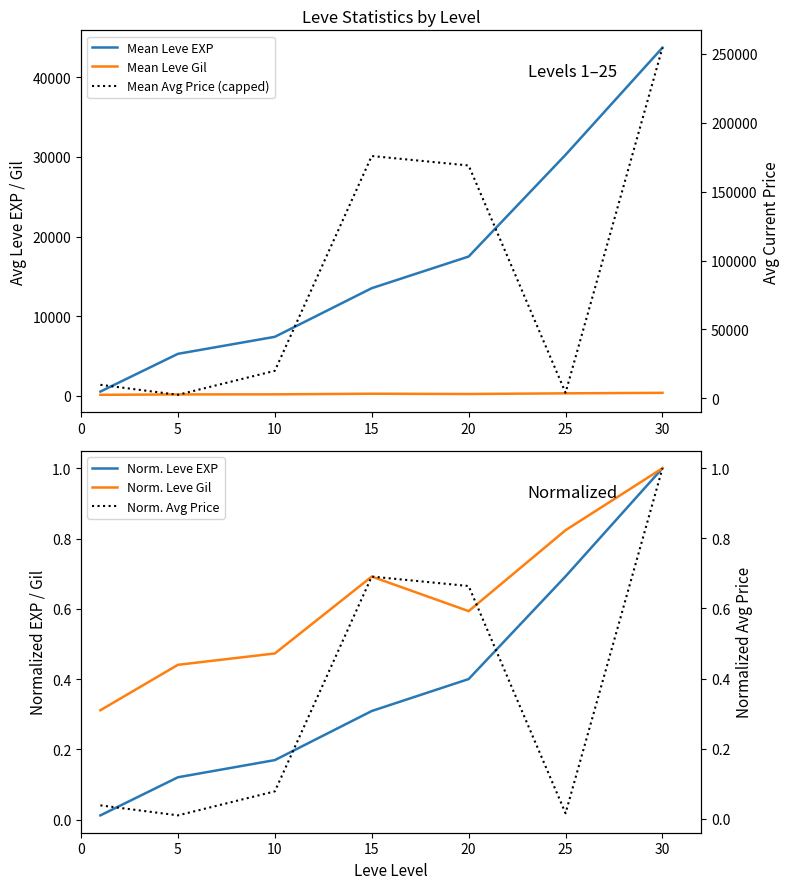

Between 10 and 25, which series saw the biggest shift?

Mean Leve EXP